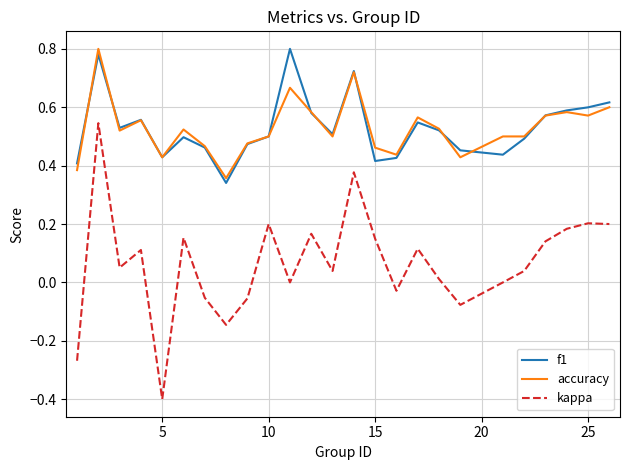

True or false: kappa and accuracy intersect in this chart.

False